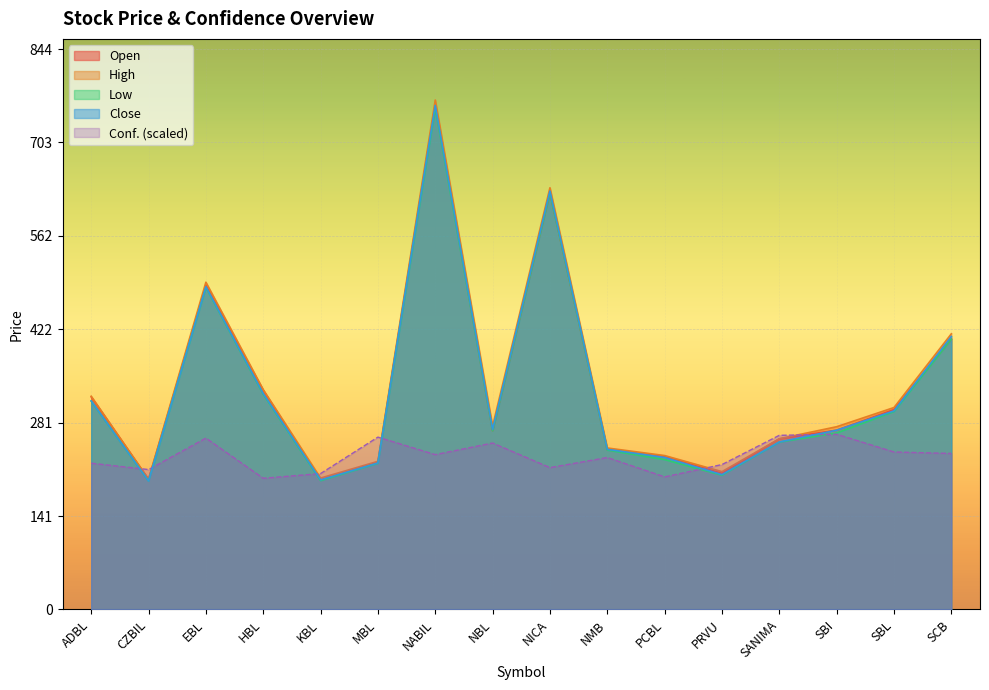

True or false: High and Low cross at least once.

False